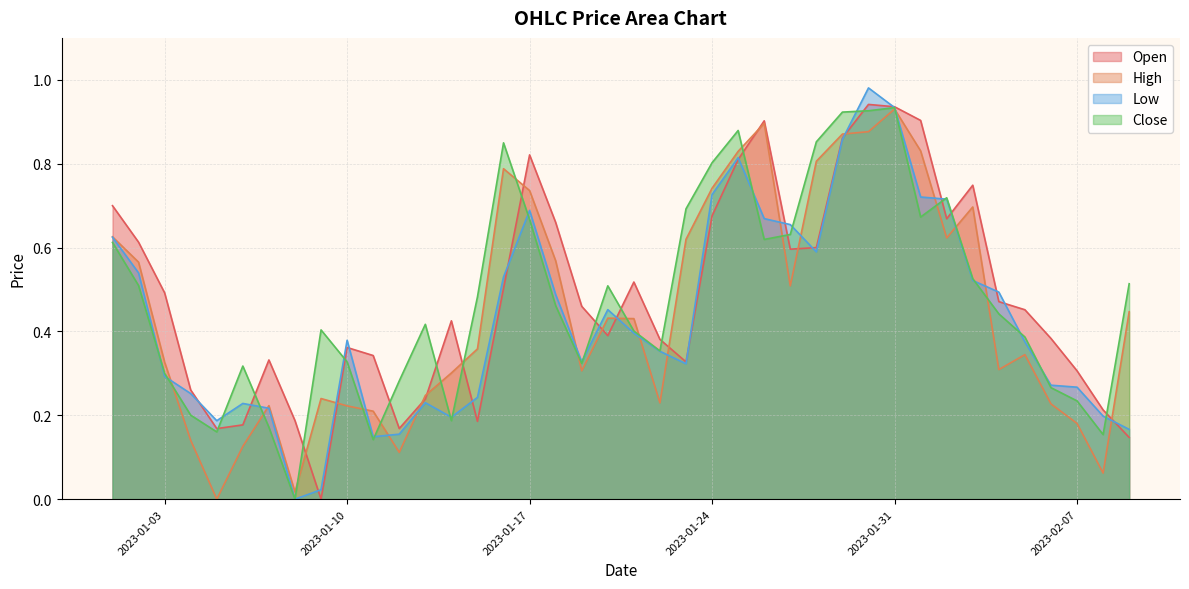

True or false: High and Open intersect in this chart.

True